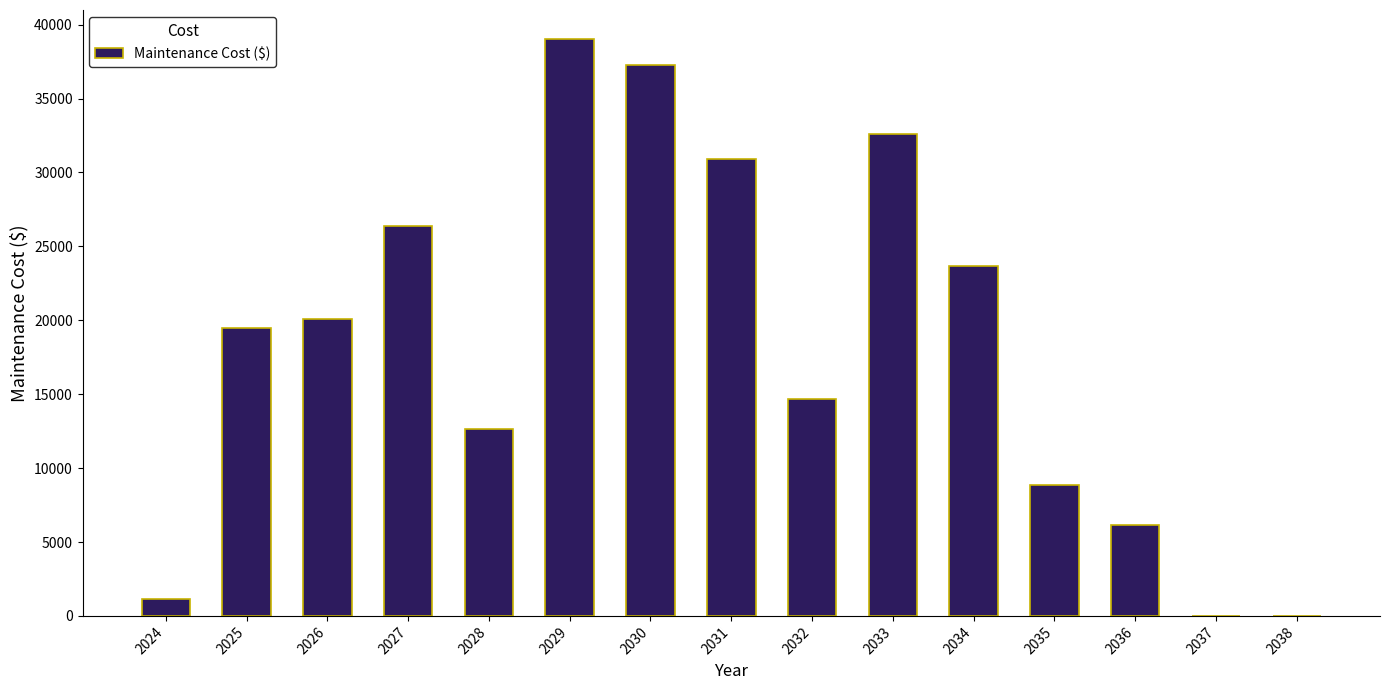

What is the approximate value at 2030?

37252.9